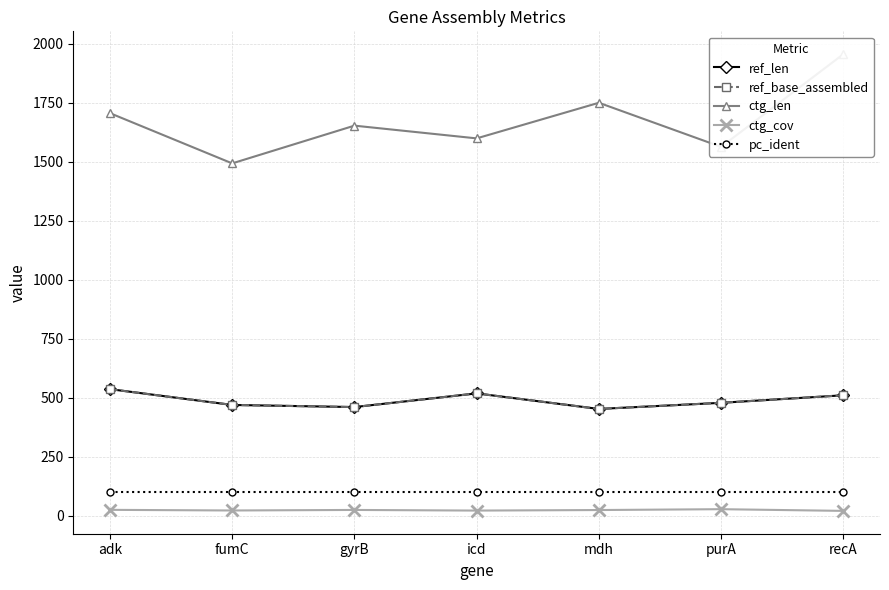

What is the label of the 2nd point from the right?

purA